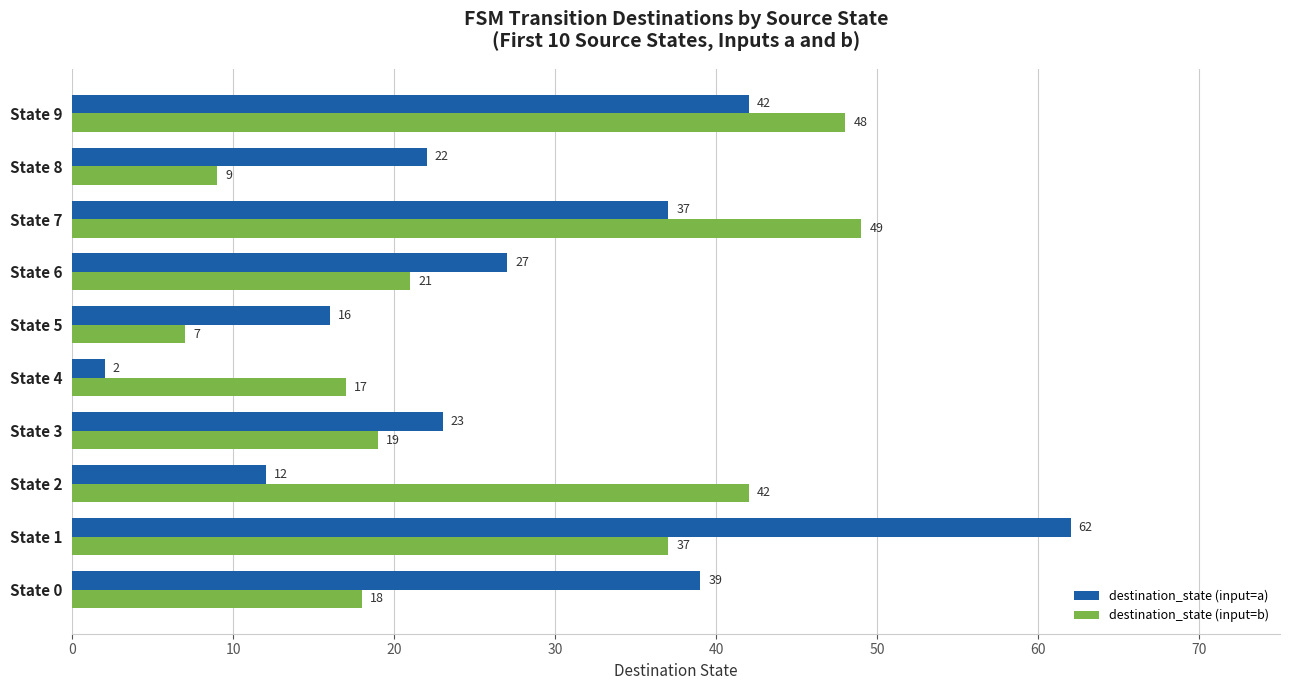

What value does the destination_state (input=a) series have at State 8?

22